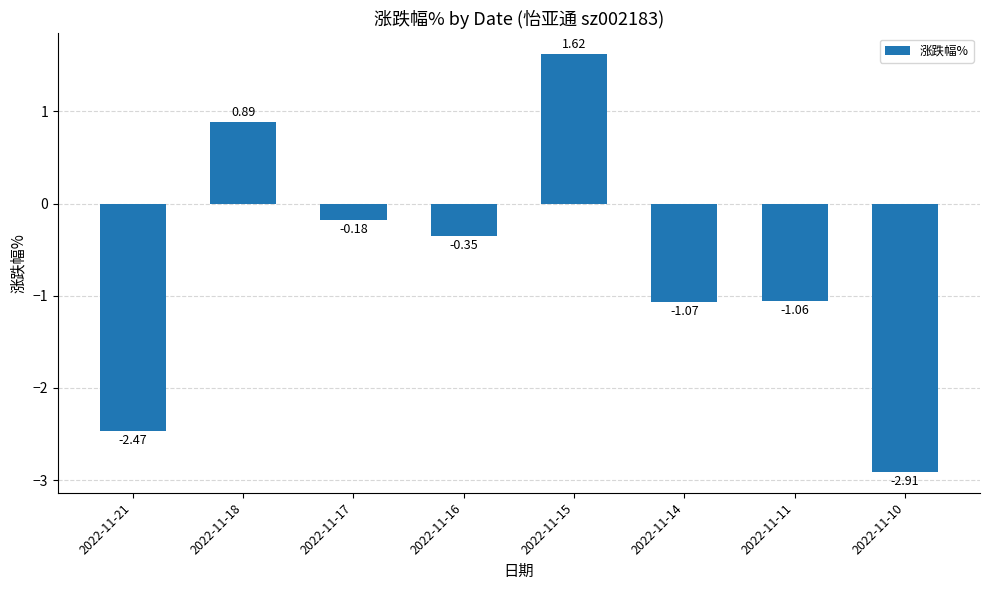

What is the average value?

-0.7